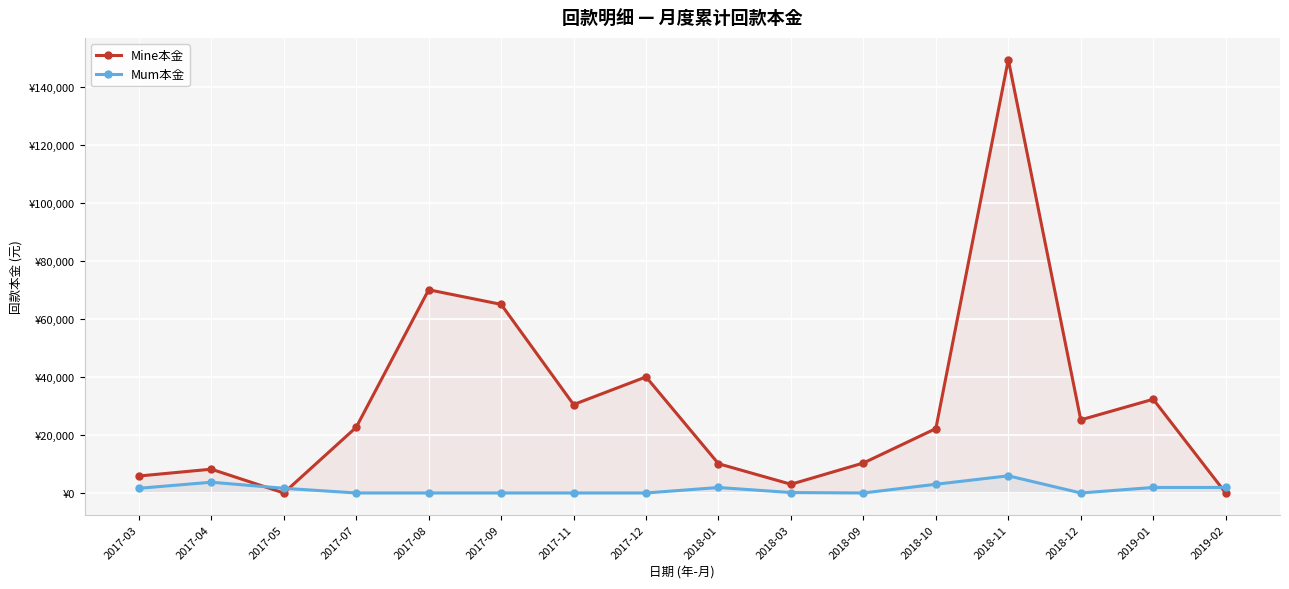

Where does the Mum本金 series first go above 1612?

2017-04